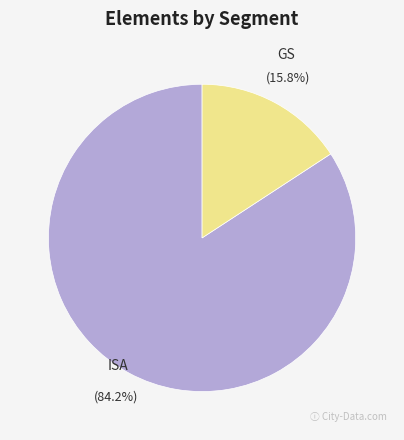

To the nearest percent, what portion does ISA represent?

84%